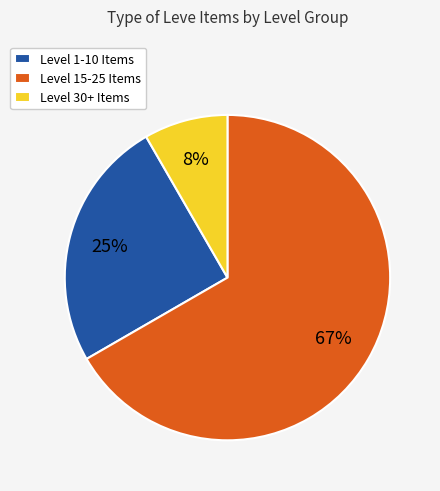

To the nearest percent, what is the combined percentage of Level 1-10 Items and Level 15-25 Items?

92%